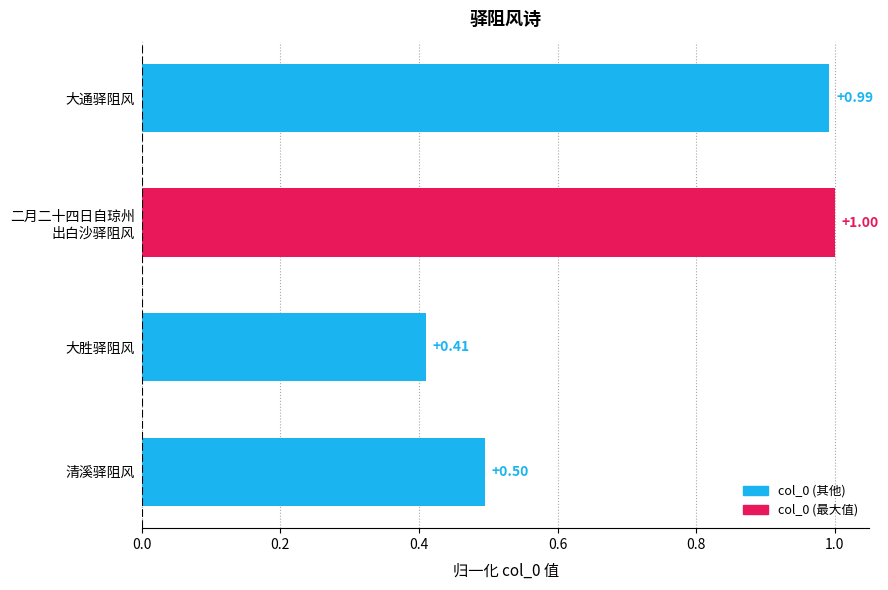

What is the change in value from 大通驿阻风 to 大胜驿阻风?

-0.6